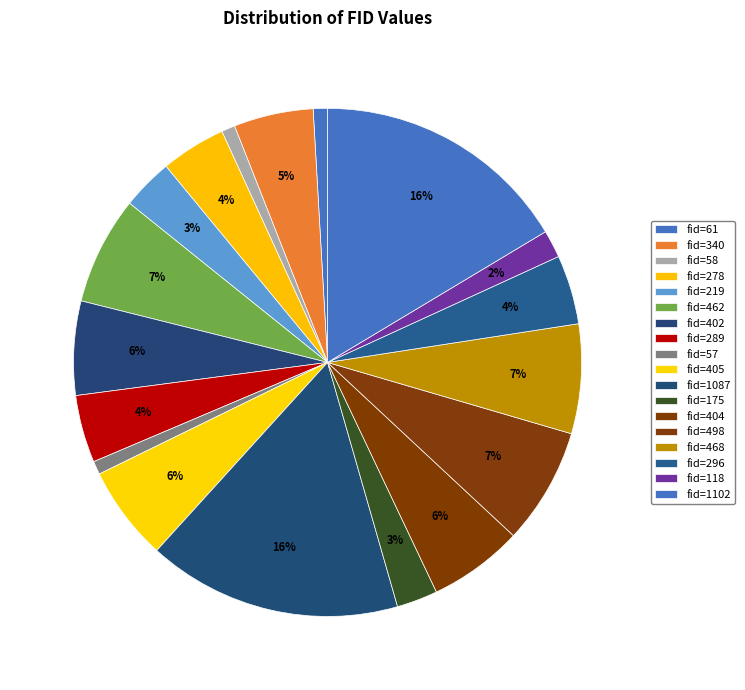

Combined, what portion of the pie is fid=405 and fid=340?

11.1%